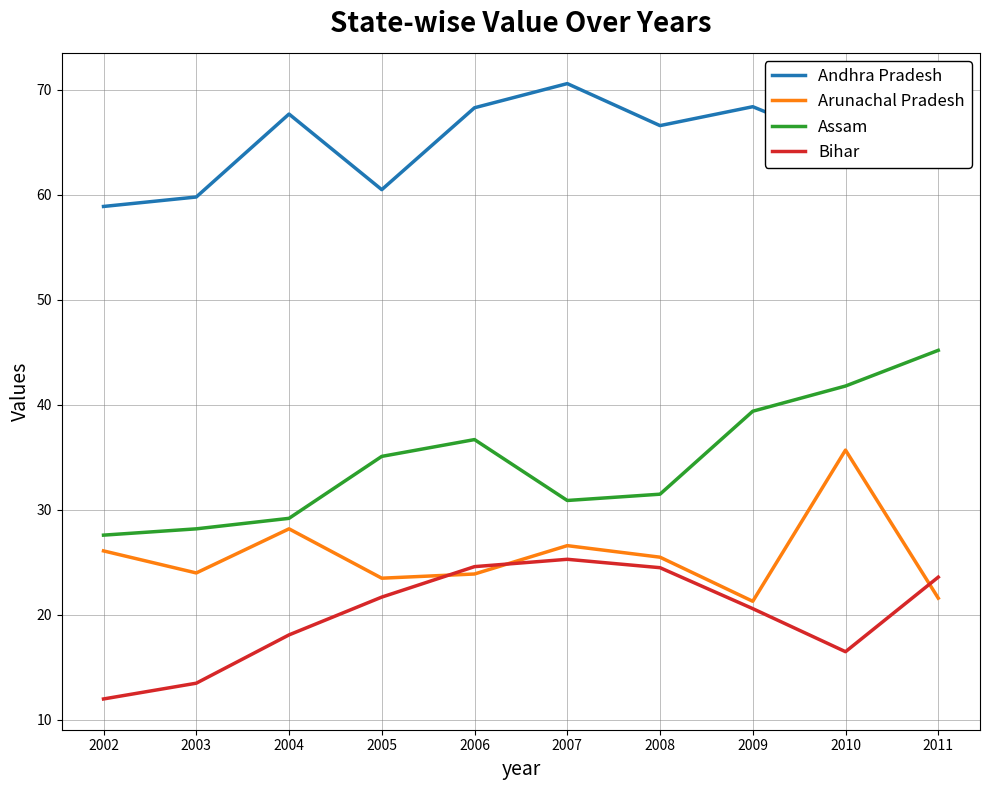

How many interior local peaks does the Assam series have?

1